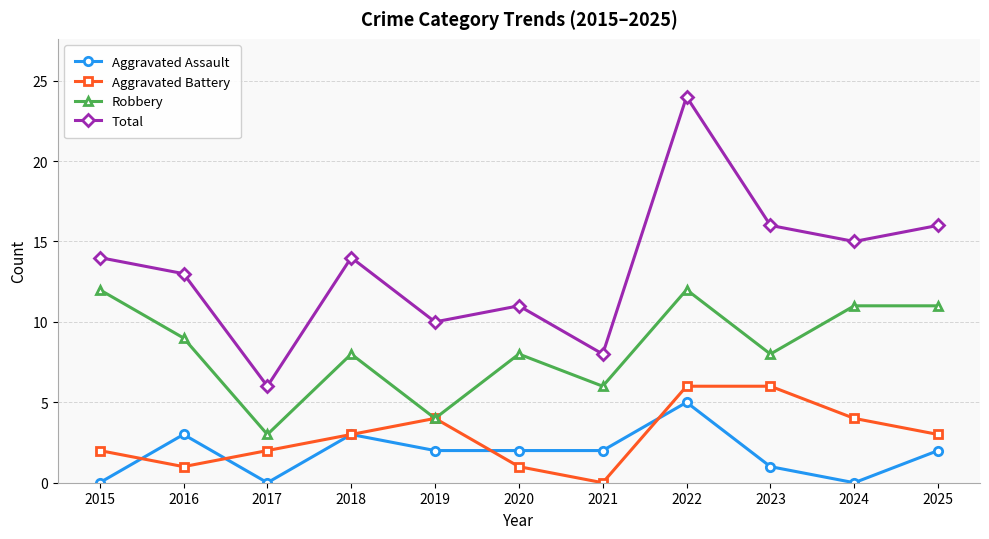

What is the total value across all series at 2015?

28